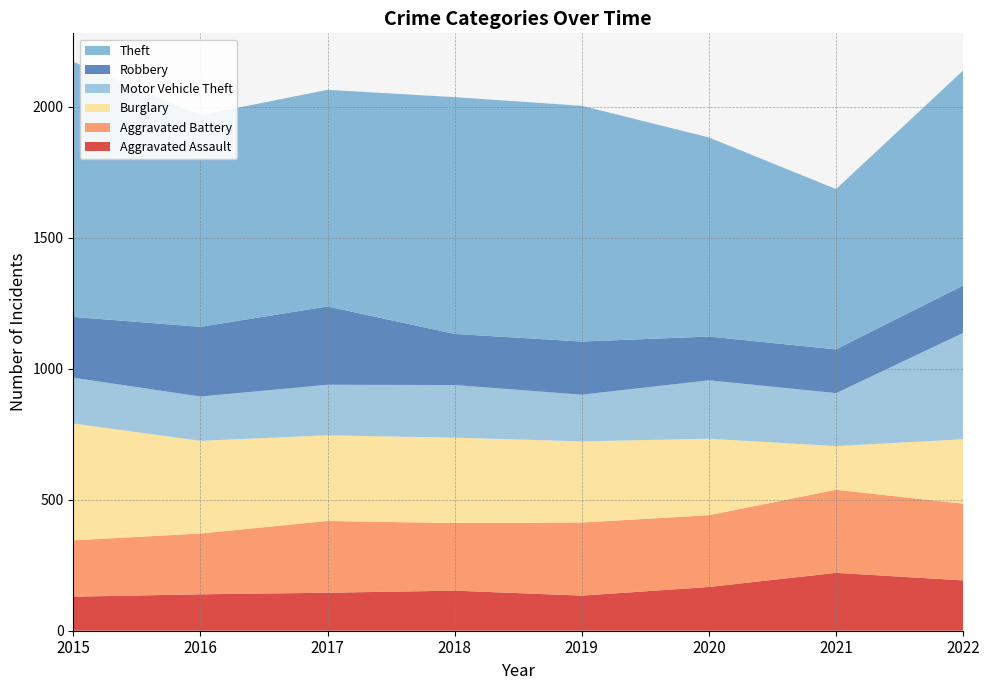

Reading left to right, transcribe all the data shown in this chart.

Aggravated Assault: 130	139	145	153	134	167	221	192
Aggravated Battery: 215	232	274	258	279	274	317	293
Burglary: 446	354	327	326	310	292	167	246
Motor Vehicle Theft: 175	169	193	201	178	223	202	406
Robbery: 232	266	299	195	203	167	167	181
Theft: 974	808	827	904	900	760	612	821